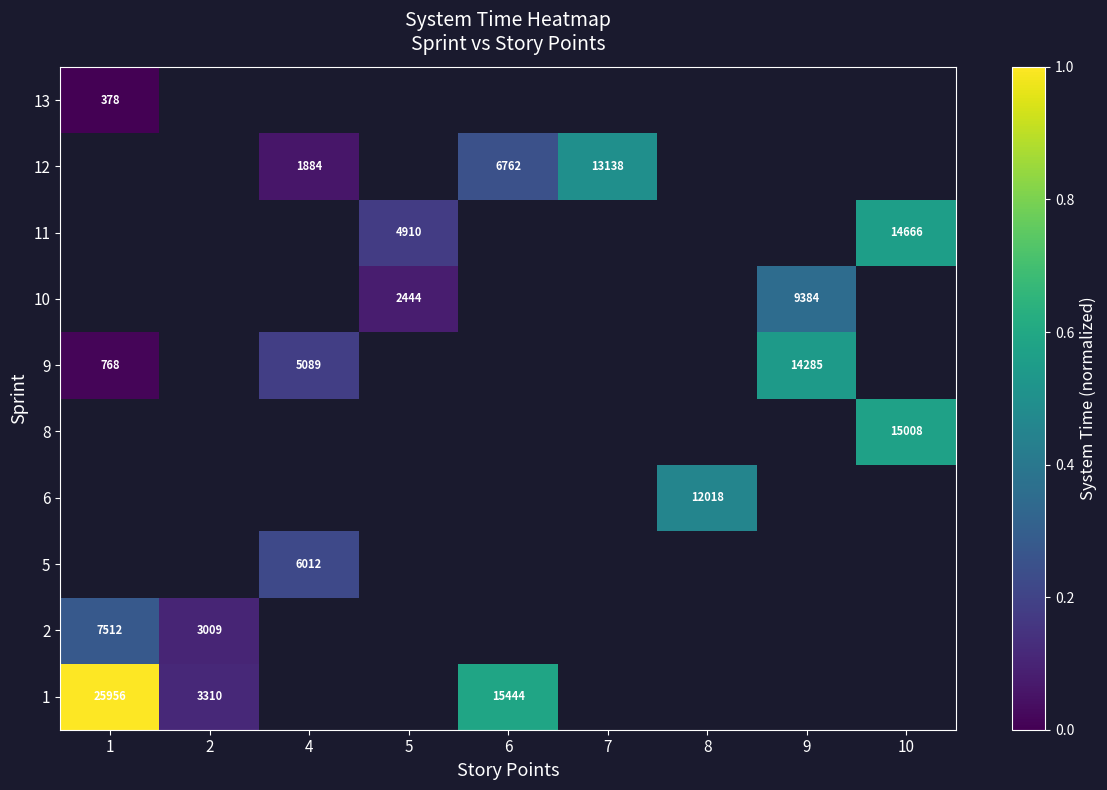

Is it true that 10 equals 711 at 5?

False